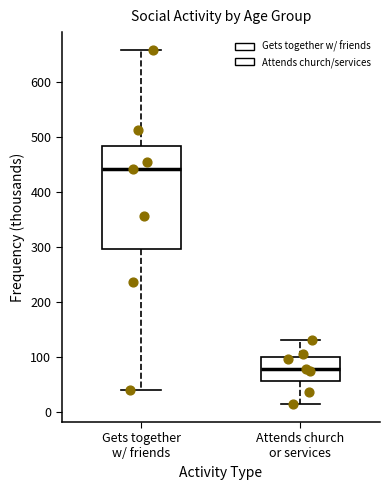

Reading left to right, read every box against the y-axis: the position of its median line, the range the box covers, and the ends of its whiskers. The values are not printed on the chart, so give them approximately, as read against the axis.

Gets together w/ friends: median 440, box 300 to 480, whiskers 40 to 660
Attends church or services: median 80, box 60 to 100, whiskers 10 to 130